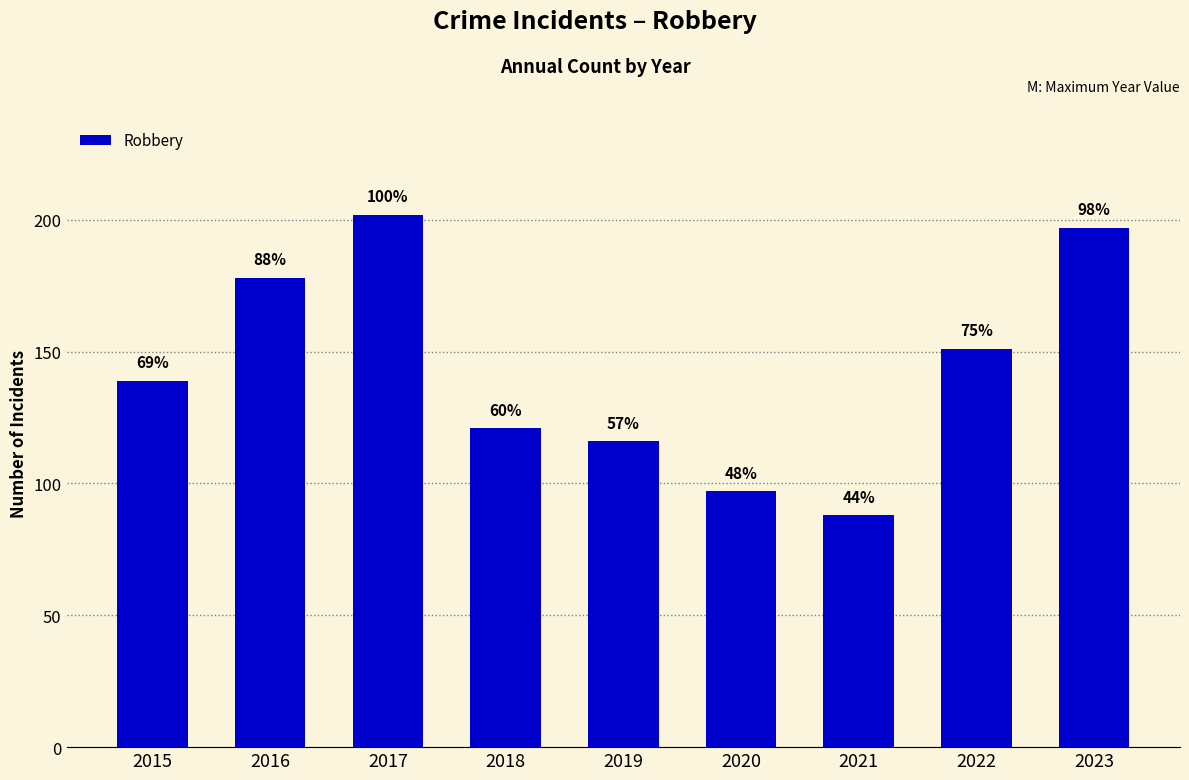

Reading right to left, extract all data points from this chart.

2023=197	2022=151	2021=88	2020=97	2019=116	2018=121	2017=202	2016=178	2015=139